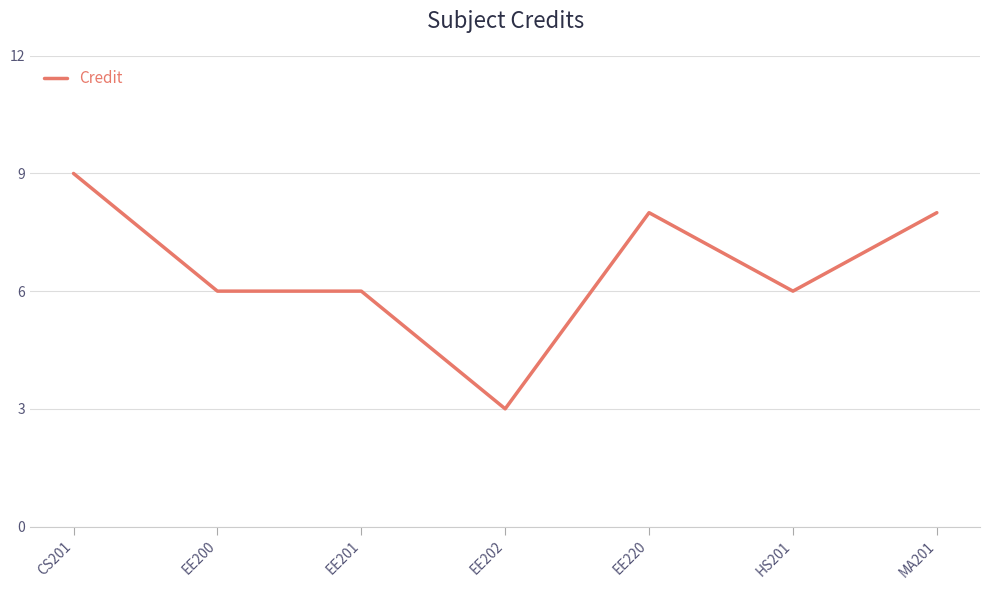

What is the change in value from EE220 to HS201?

-2